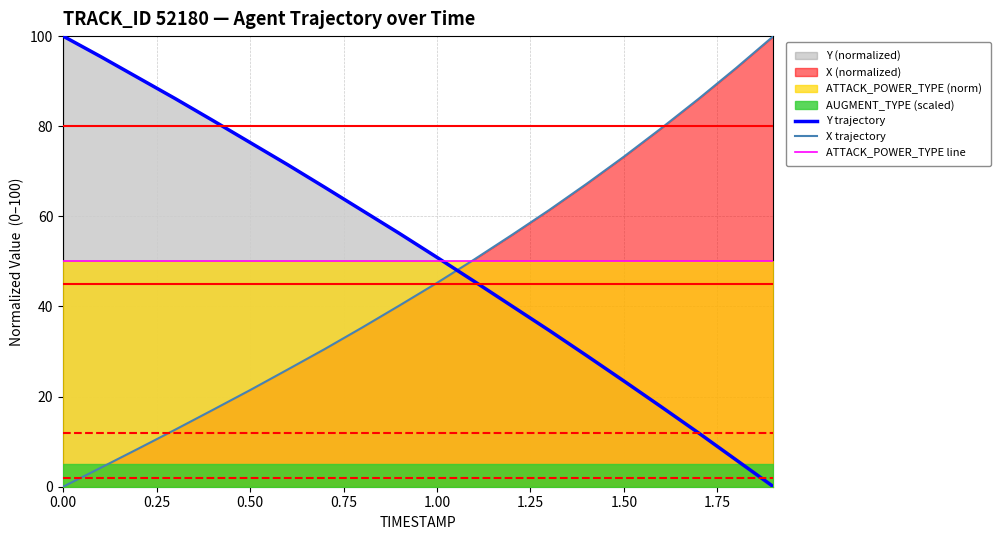

Which series has the largest range (max minus min)?

Y trajectory